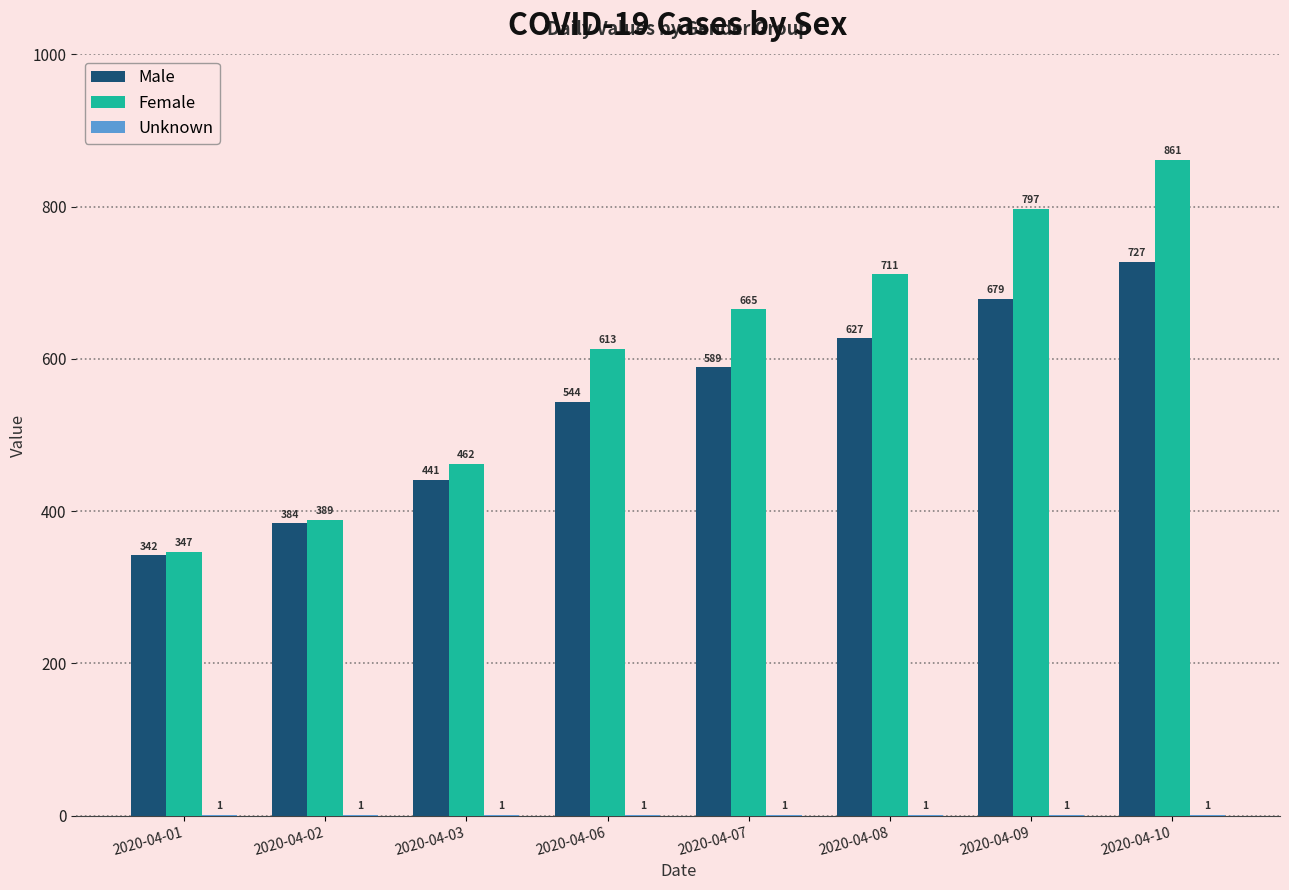

Is the value of Male at 2020-04-01 greater than the value of Female at 2020-04-06?

No